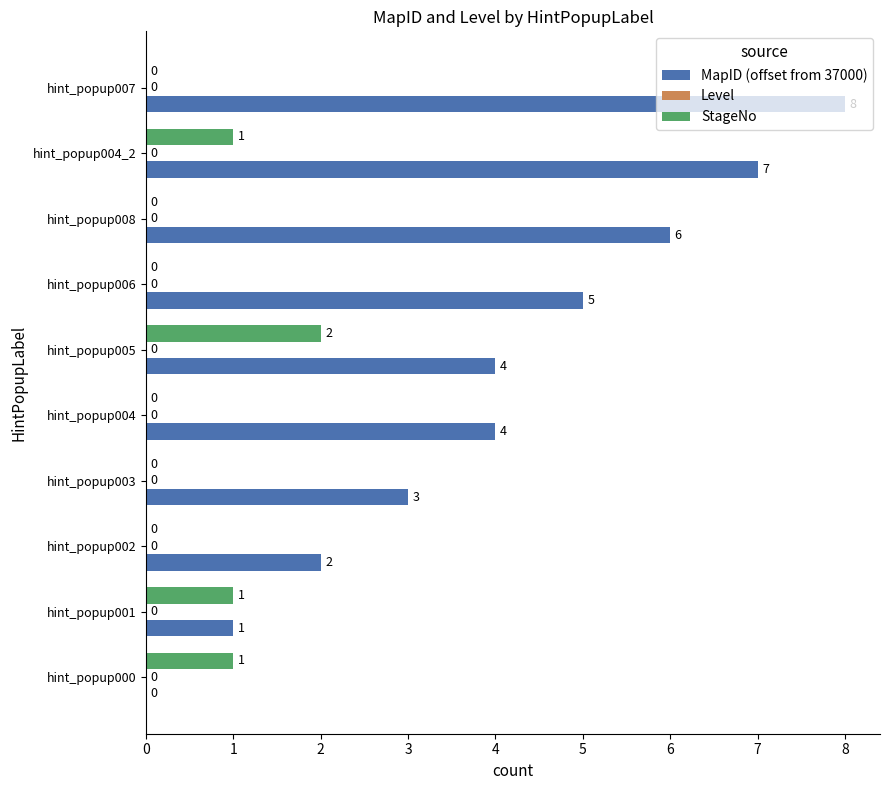

Which series has the largest range (max minus min)?

MapID (offset from 37000)